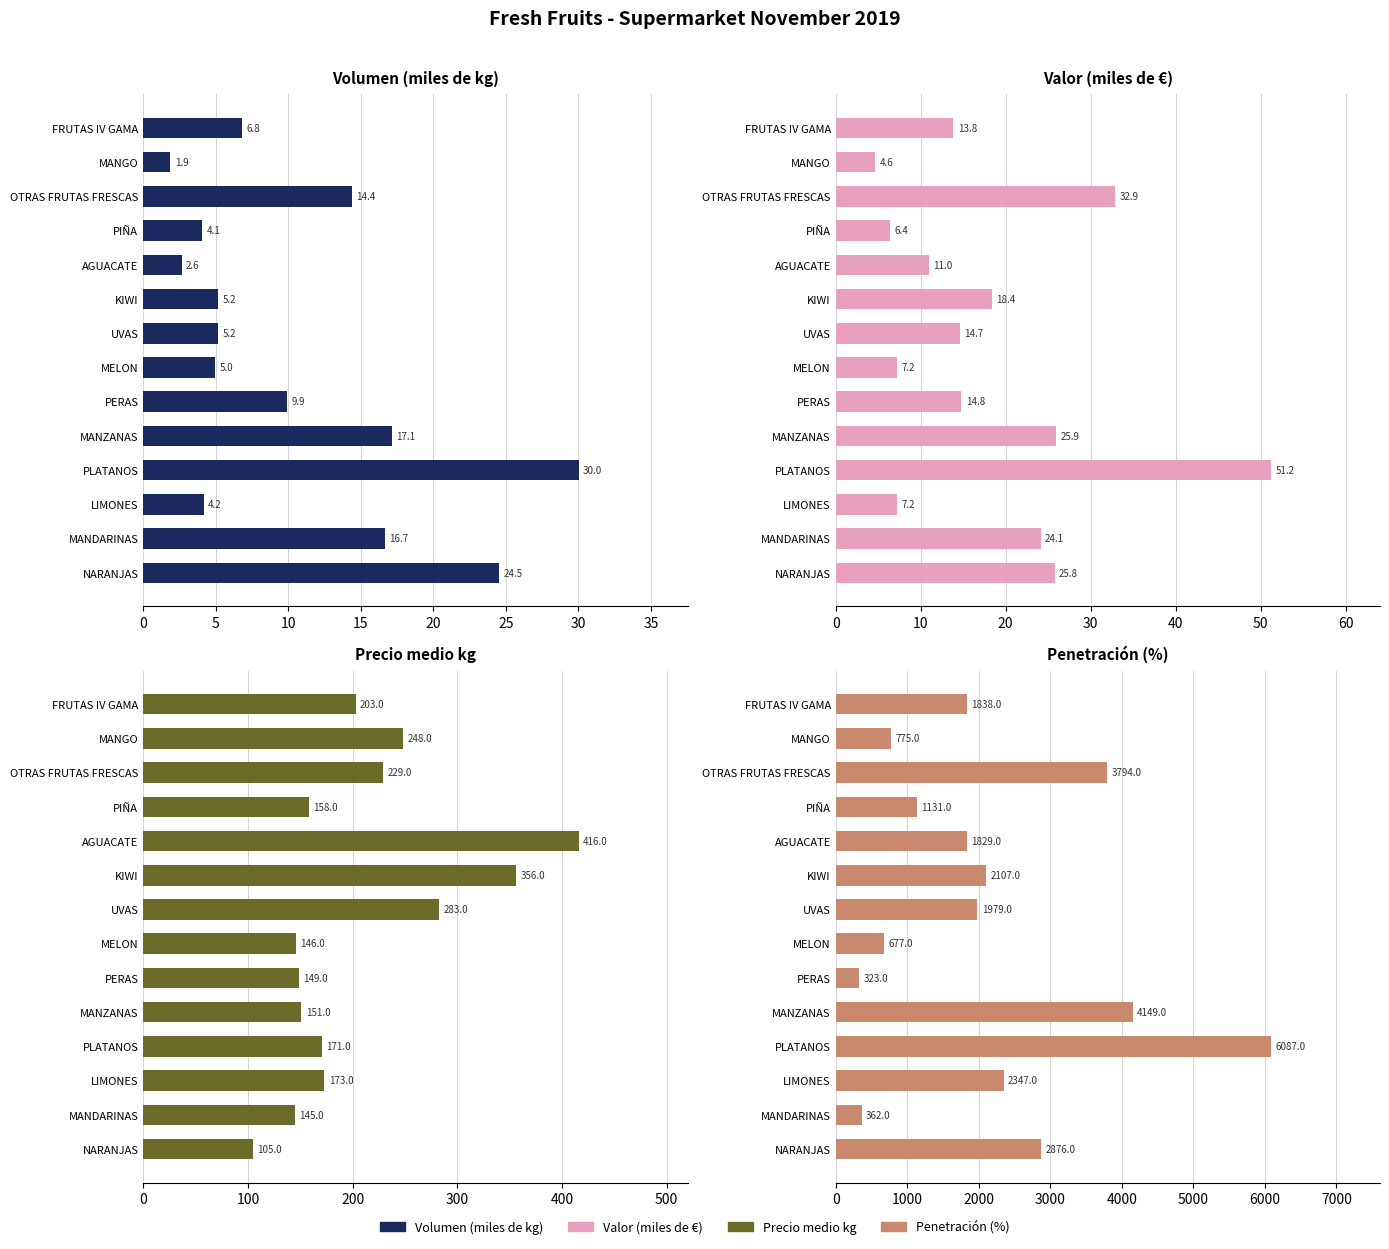

How many bars are there in each group?

4